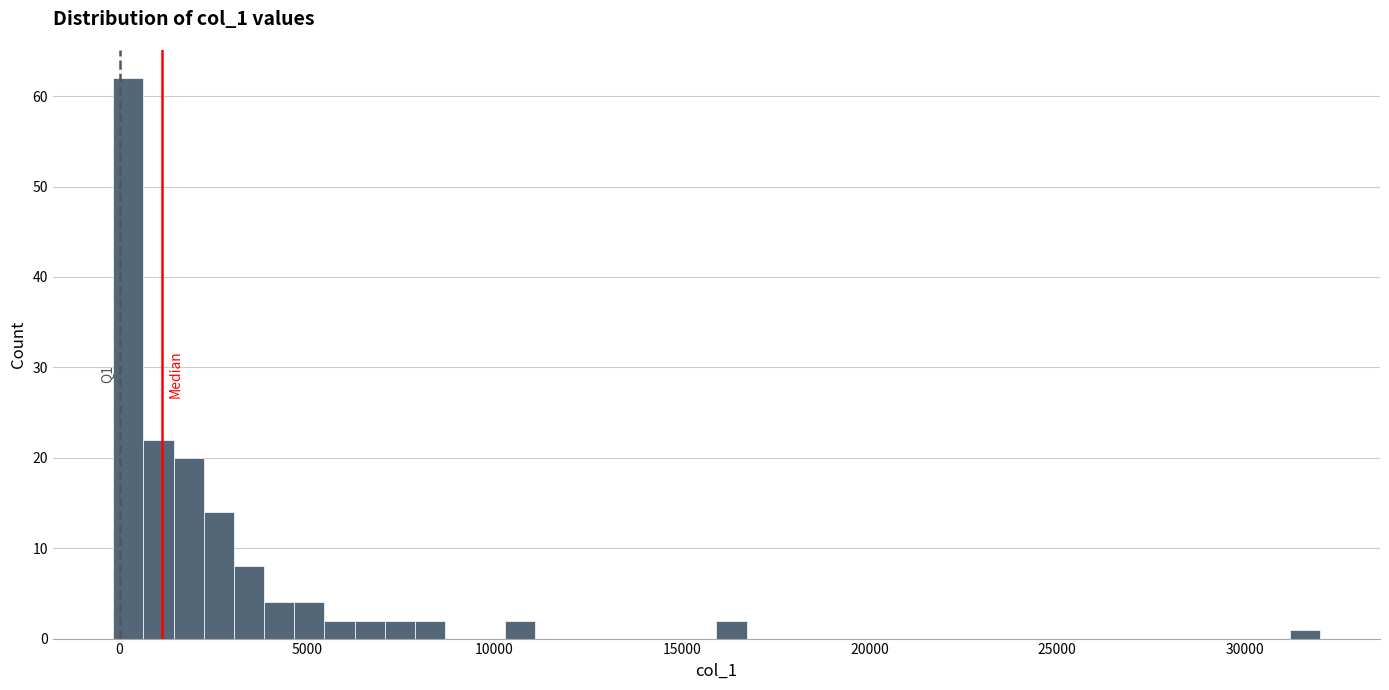

Around what value on the x-axis is the tallest bar? Give the approximate position of its centre, as read against the axis.

0